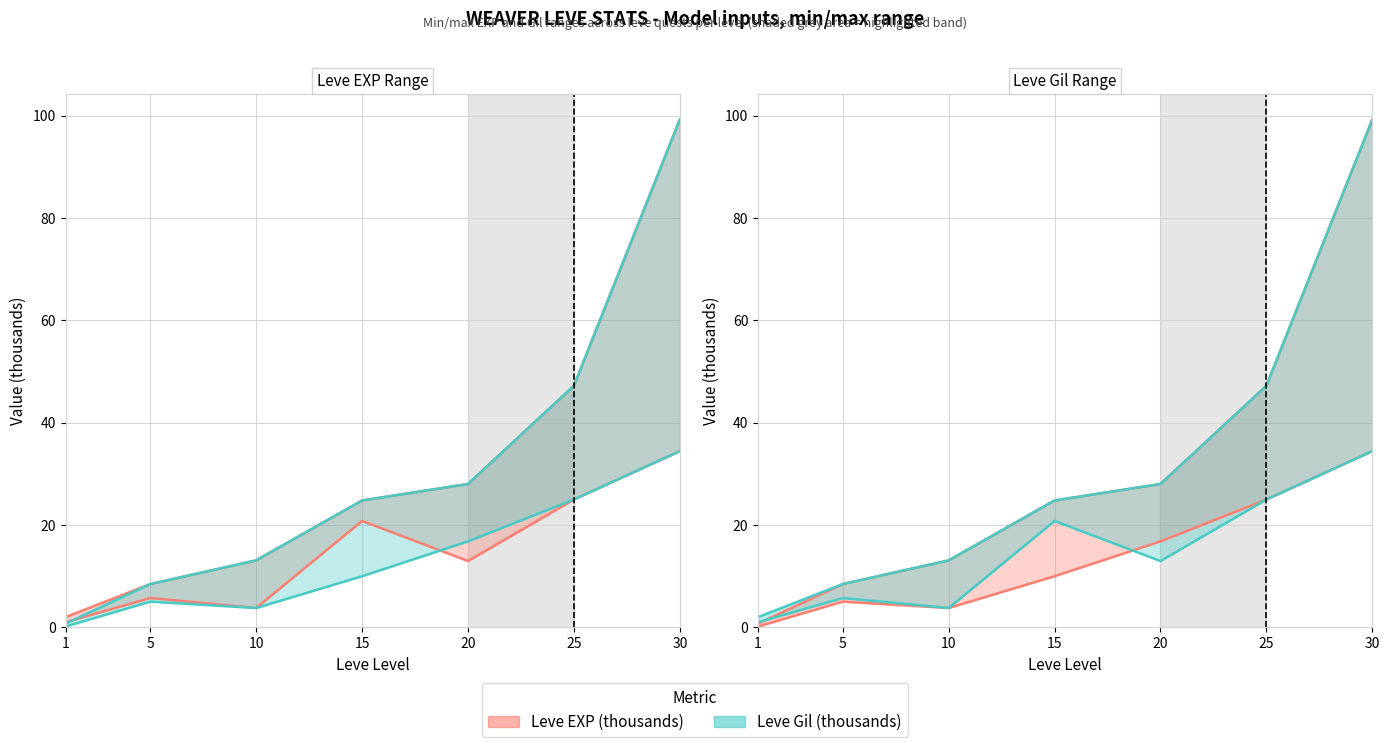

What is the approximate value of Leve EXP max at 20?

28.0